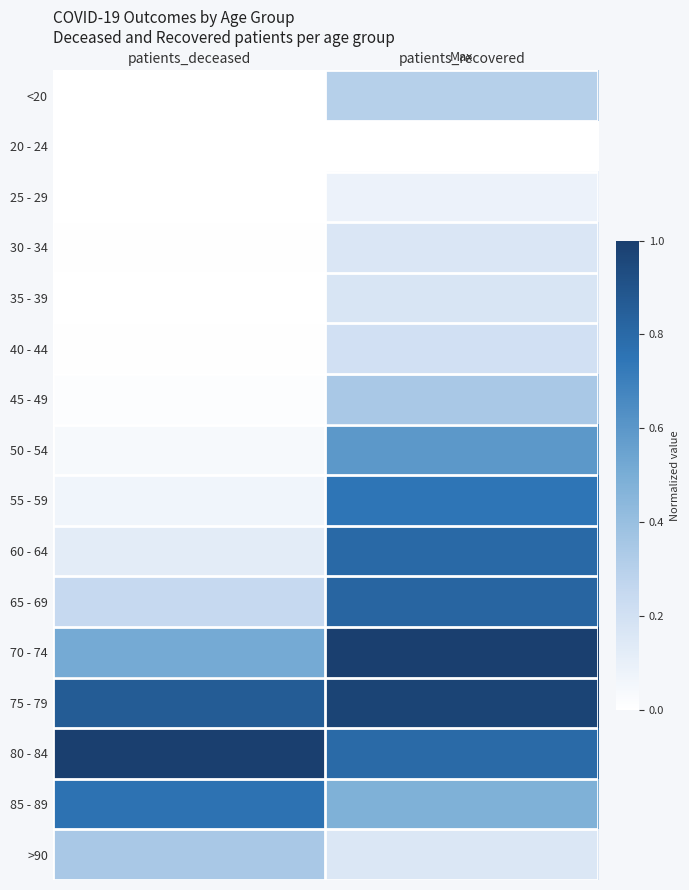

Reading left to right, extract all data points from this chart.

<20: patients_deceased=0.0	patients_recovered=0.3
20 - 24: patients_deceased=0.0	patients_recovered=0.0
25 - 29: patients_deceased=0.0	patients_recovered=0.1
30 - 34: patients_deceased=0.0	patients_recovered=0.2
35 - 39: patients_deceased=0.0	patients_recovered=0.2
40 - 44: patients_deceased=0.0	patients_recovered=0.2
45 - 49: patients_deceased=0.0	patients_recovered=0.3
50 - 54: patients_deceased=0.0	patients_recovered=0.6
55 - 59: patients_deceased=0.1	patients_recovered=0.7
60 - 64: patients_deceased=0.1	patients_recovered=0.8
65 - 69: patients_deceased=0.2	patients_recovered=0.8
70 - 74: patients_deceased=0.5	patients_recovered=1.0
75 - 79: patients_deceased=0.9	patients_recovered=1.0
80 - 84: patients_deceased=1.0	patients_recovered=0.8
85 - 89: patients_deceased=0.8	patients_recovered=0.5
>90: patients_deceased=0.3	patients_recovered=0.2